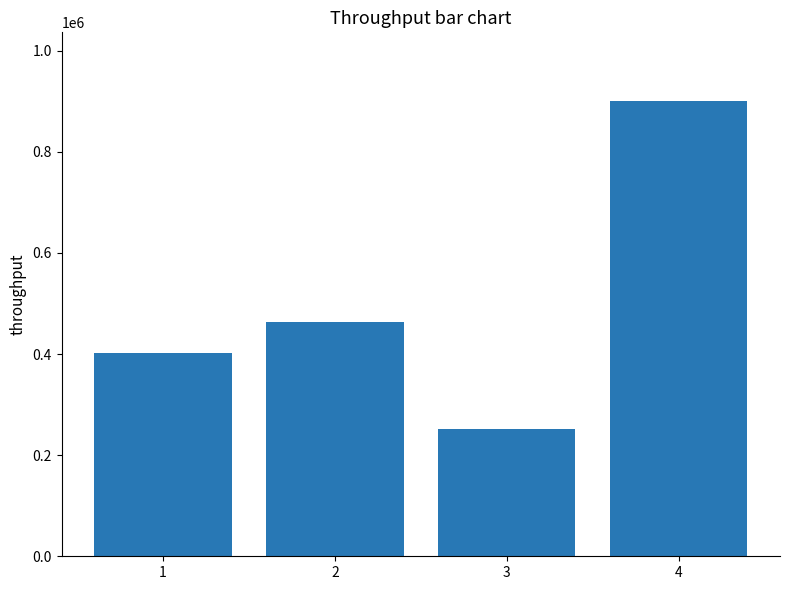

Rank the categories by value from highest to lowest.

4, 2, 1, 3